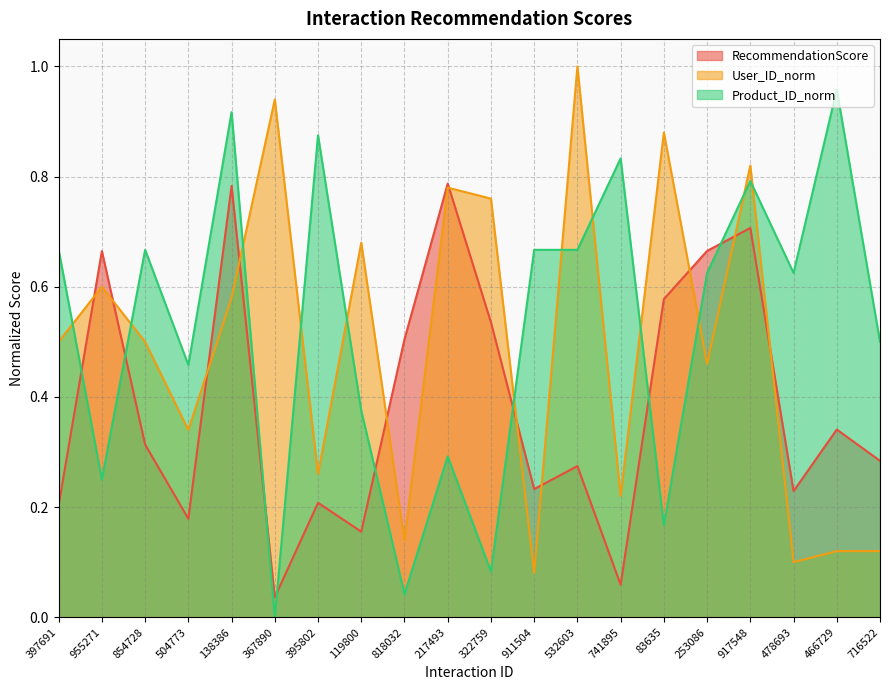

What position from the left is 253086?

16